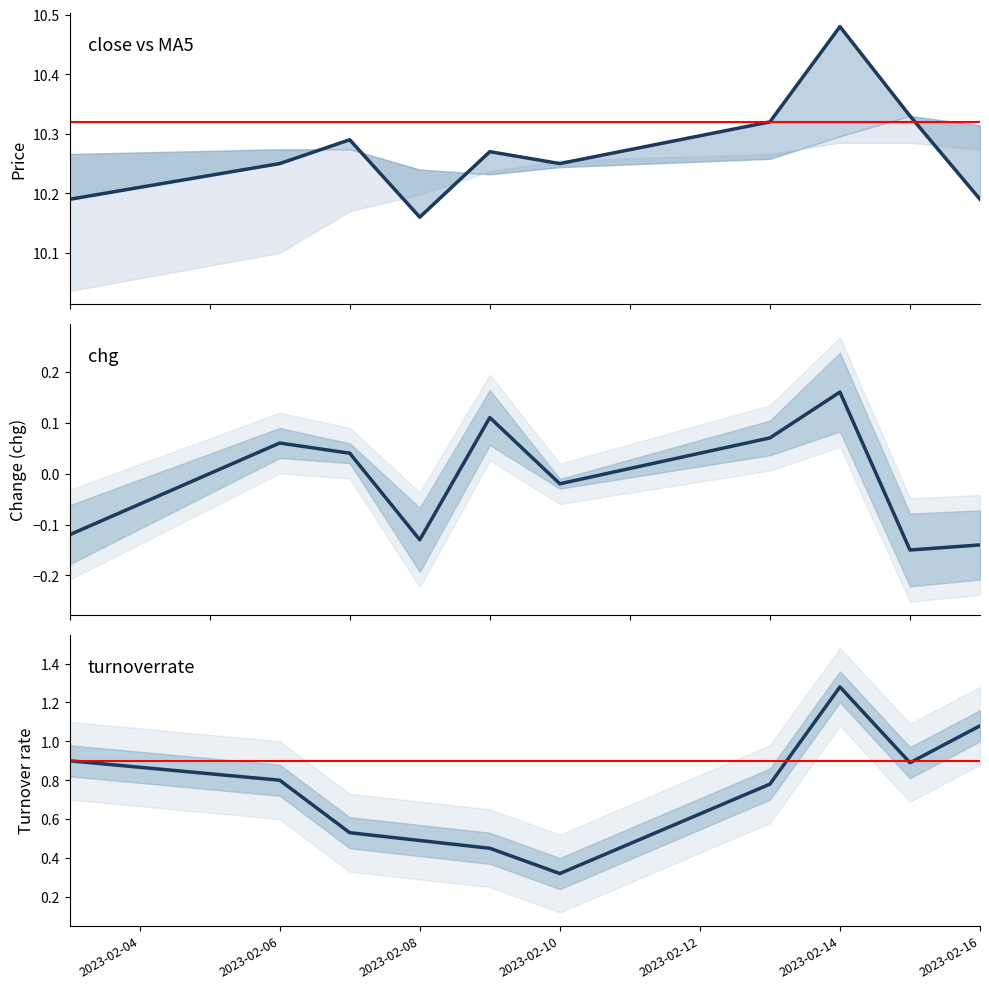

How many lines are shown in the chart?

3